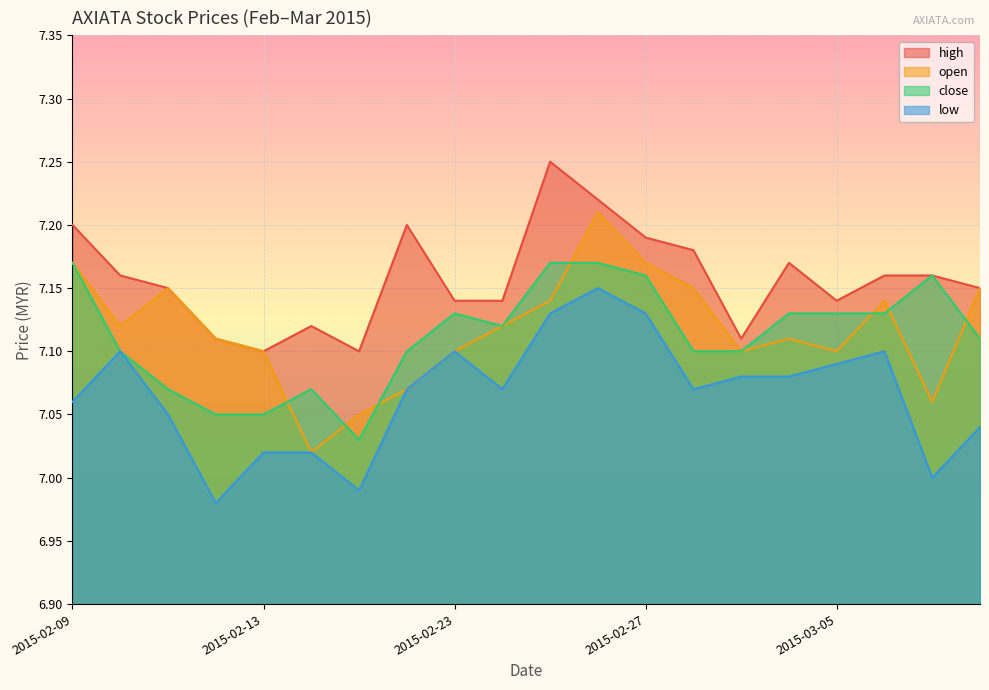

How many lines are shown in the chart?

4